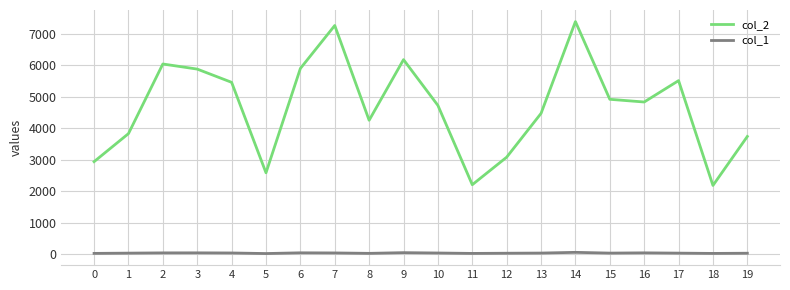

What is the total value across all series at 19?

3781